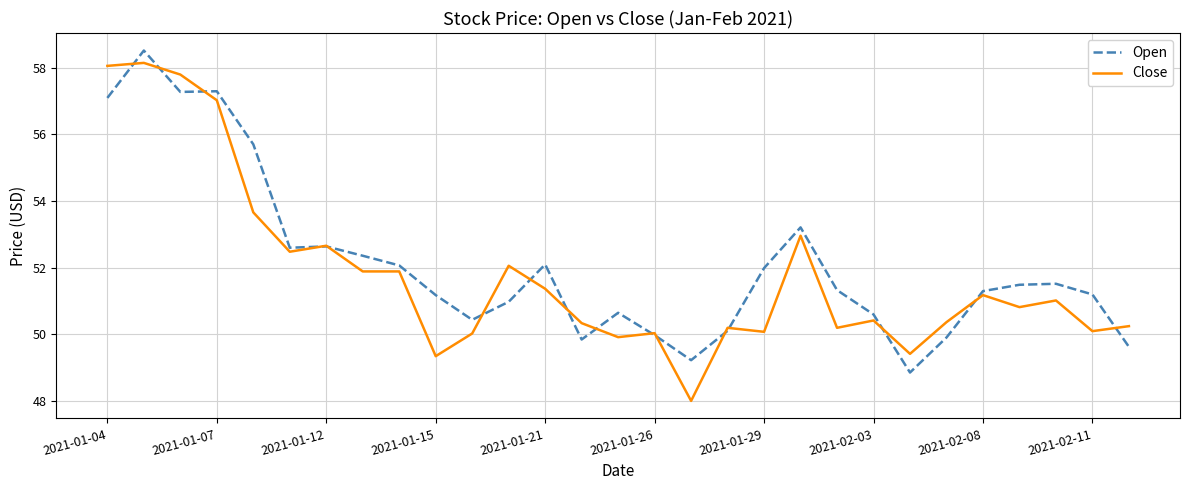

Which series has the widest spread of values?

Close